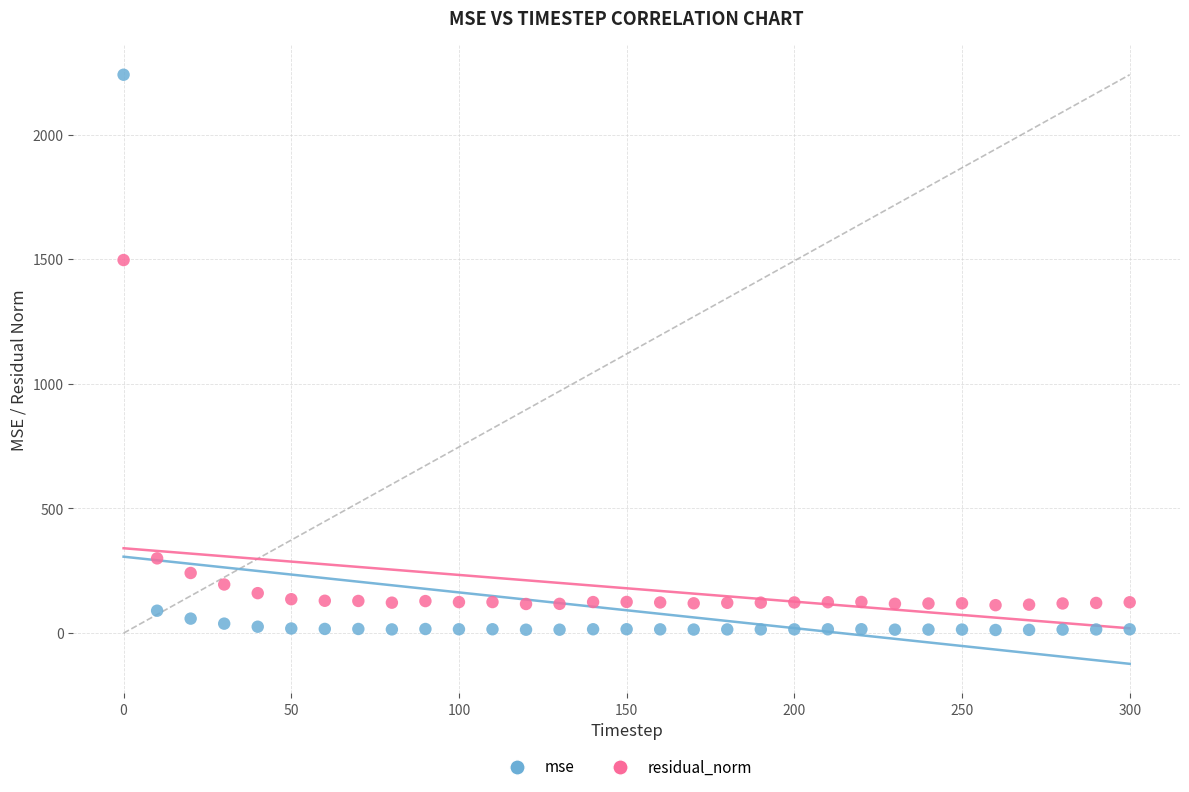

Across all data points, what is the range of X values (max minus min)?

300.0